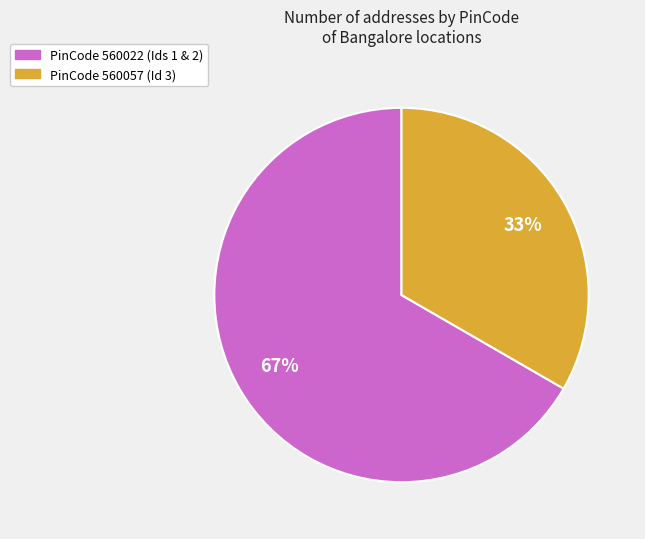

Combined, do PinCode 560057 (Id 3) and PinCode 560022 (Ids 1 & 2) account for over 50%?

Yes